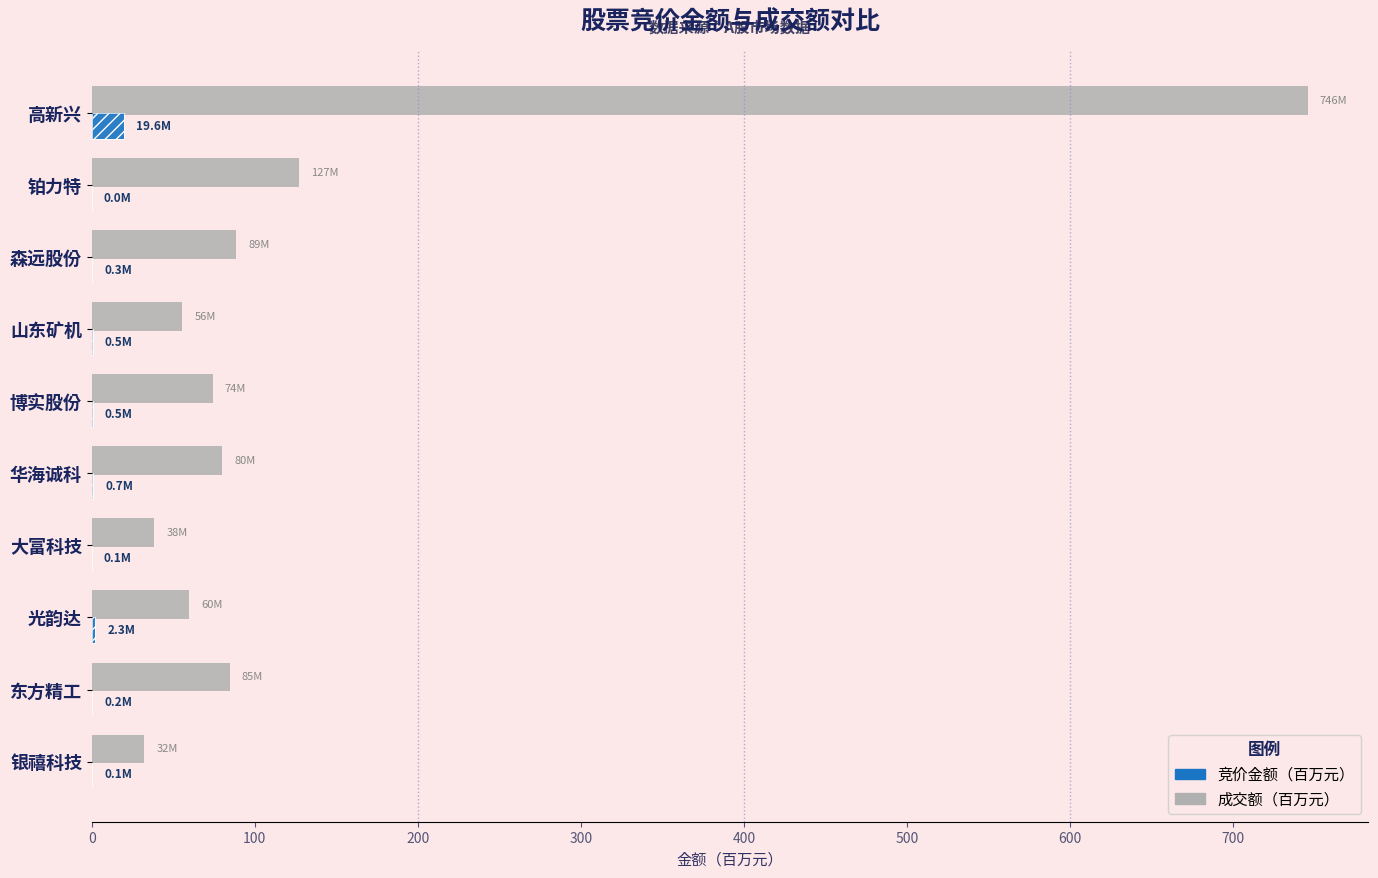

What is the greatest value displayed?

745.5